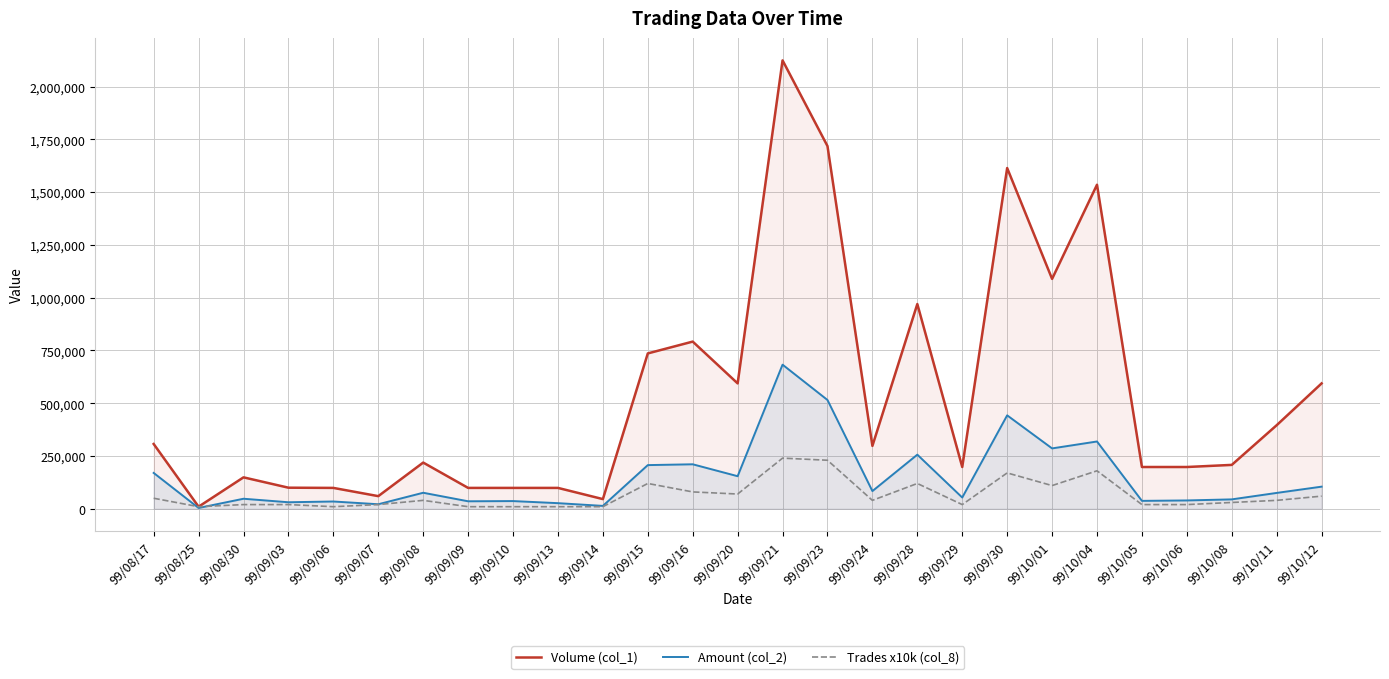

What is the total value across all series at 99/09/08?

335050